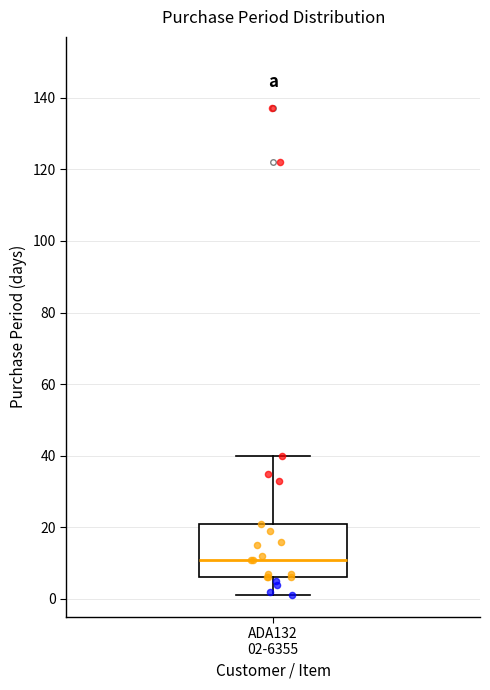

Where is the lower edge of the box for ADA132 02-6355 on the y-axis? The values are not printed on the chart, so give them approximately, as read against the axis.

6